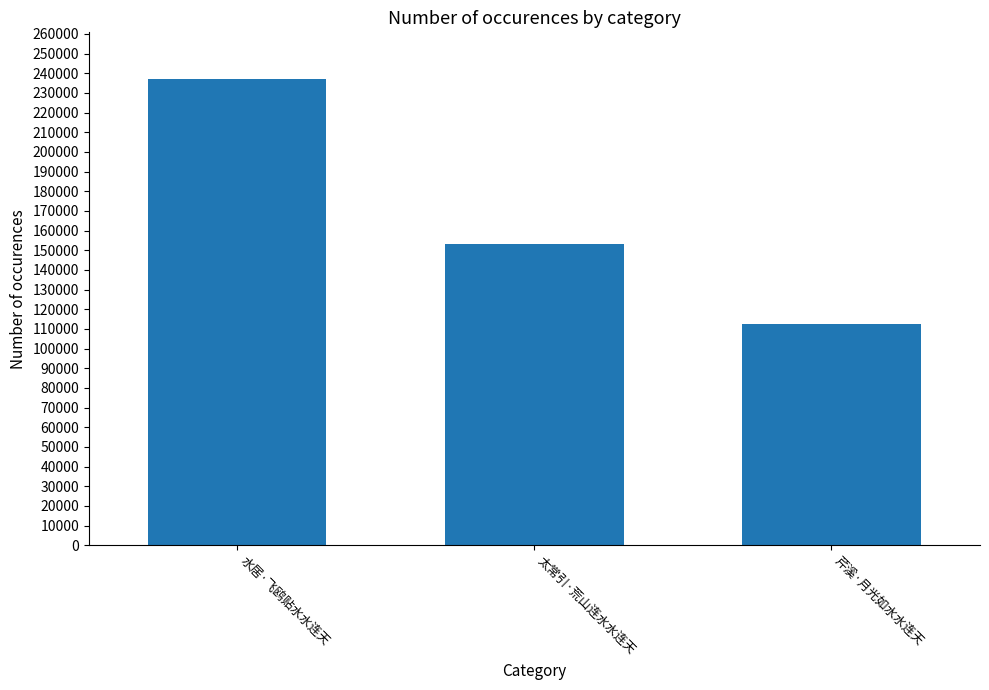

Reading left to right, extract all data points from this chart.

水居·飞鸥贴水水连天=237099	太常引·荒山连水水连天=153131	芹溪·月光如水水连天=112604